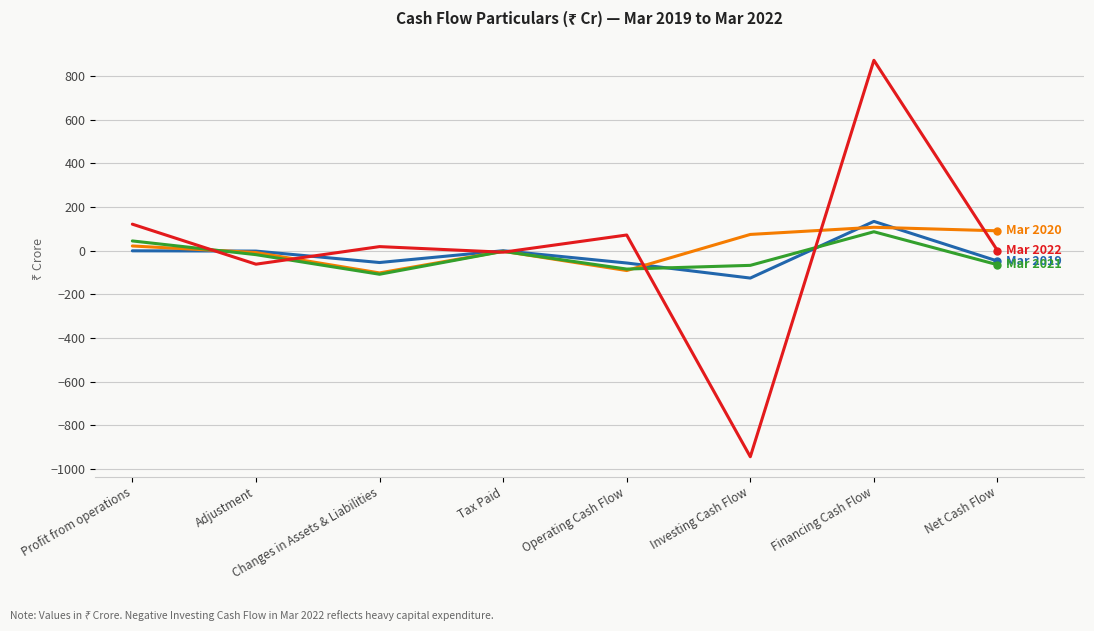

What is the greatest value displayed?

872.7